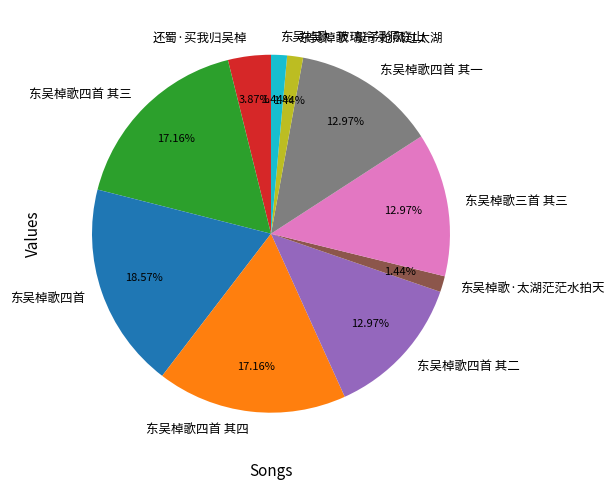

To the nearest percent, what is the difference between the largest and smallest slice percentages?

17%